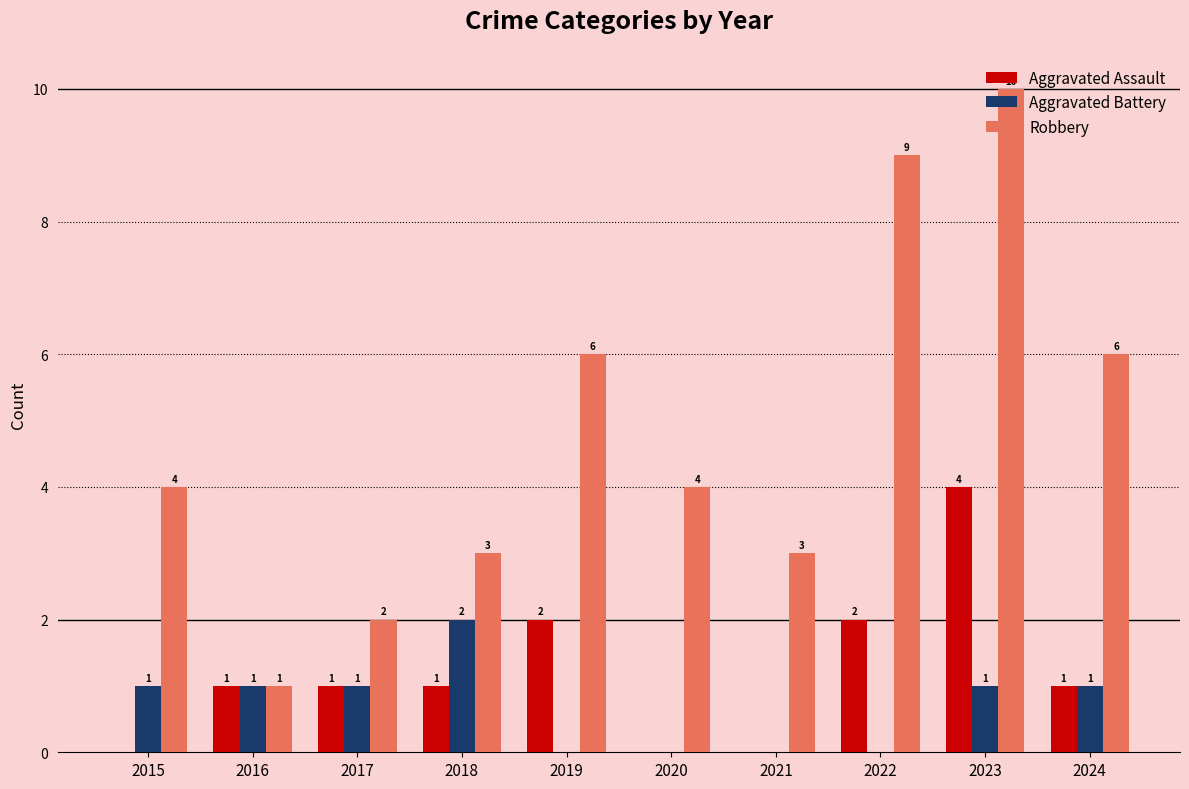

Which series changed the most between 2015 and 2016?

Robbery